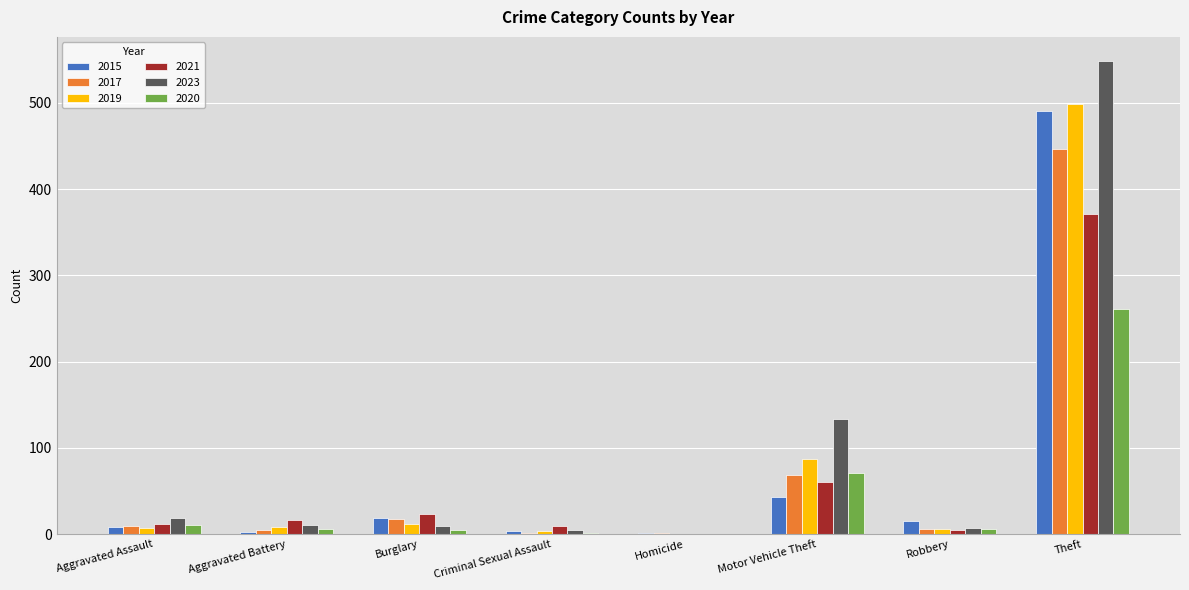

What is the maximum value shown in the chart?

549